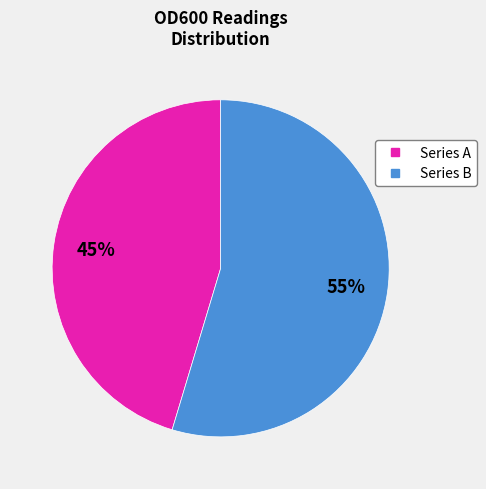

To the nearest percent, what is the average slice percentage?

50%